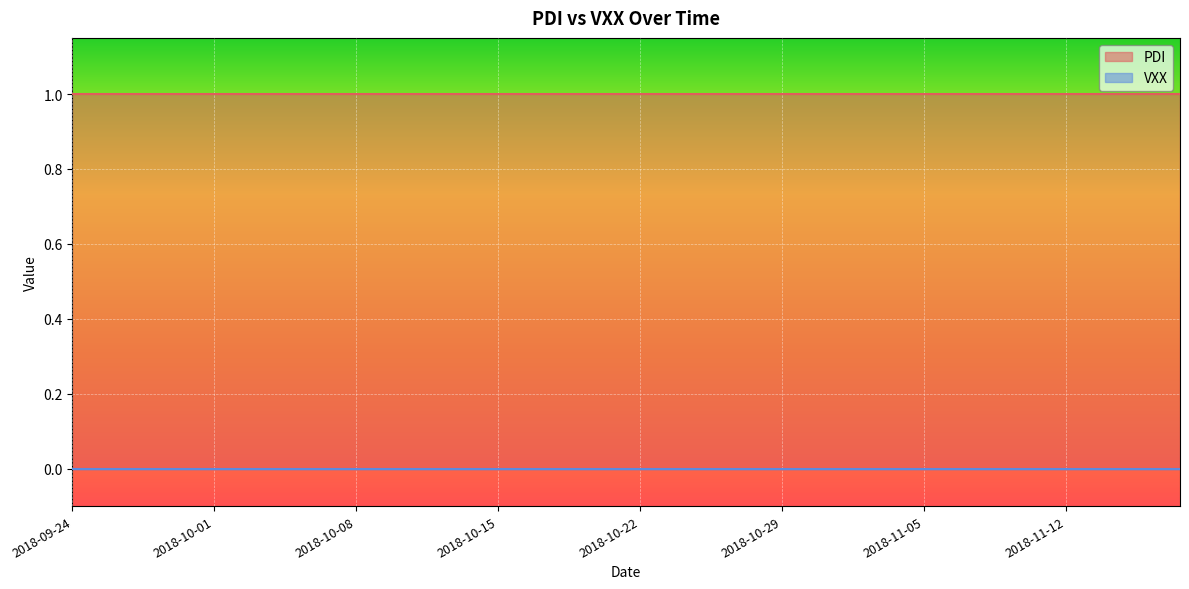

List the series in order of their overall mean, highest first.

PDI, VXX